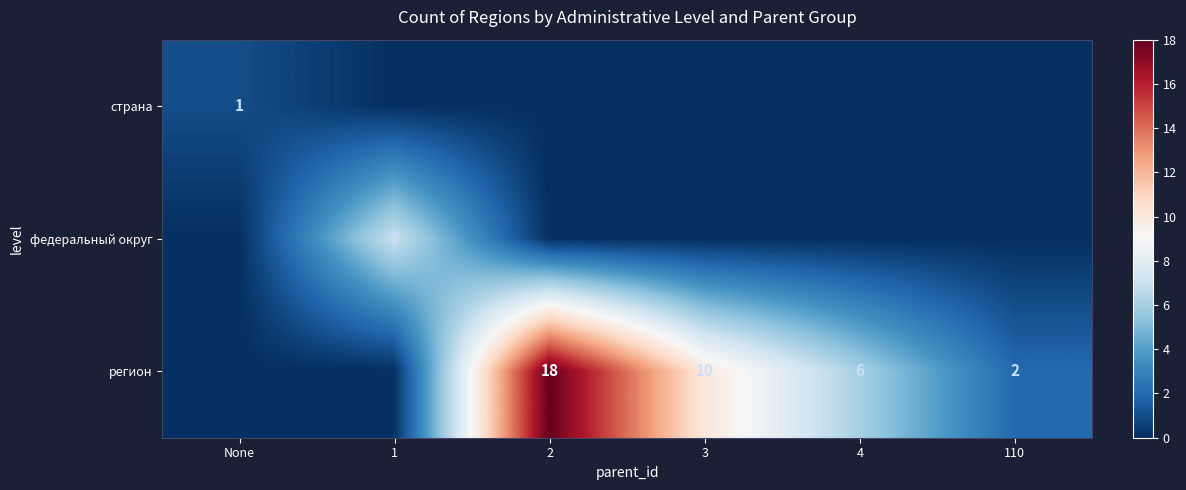

True or false: регион has a value of 6 at 4.

True